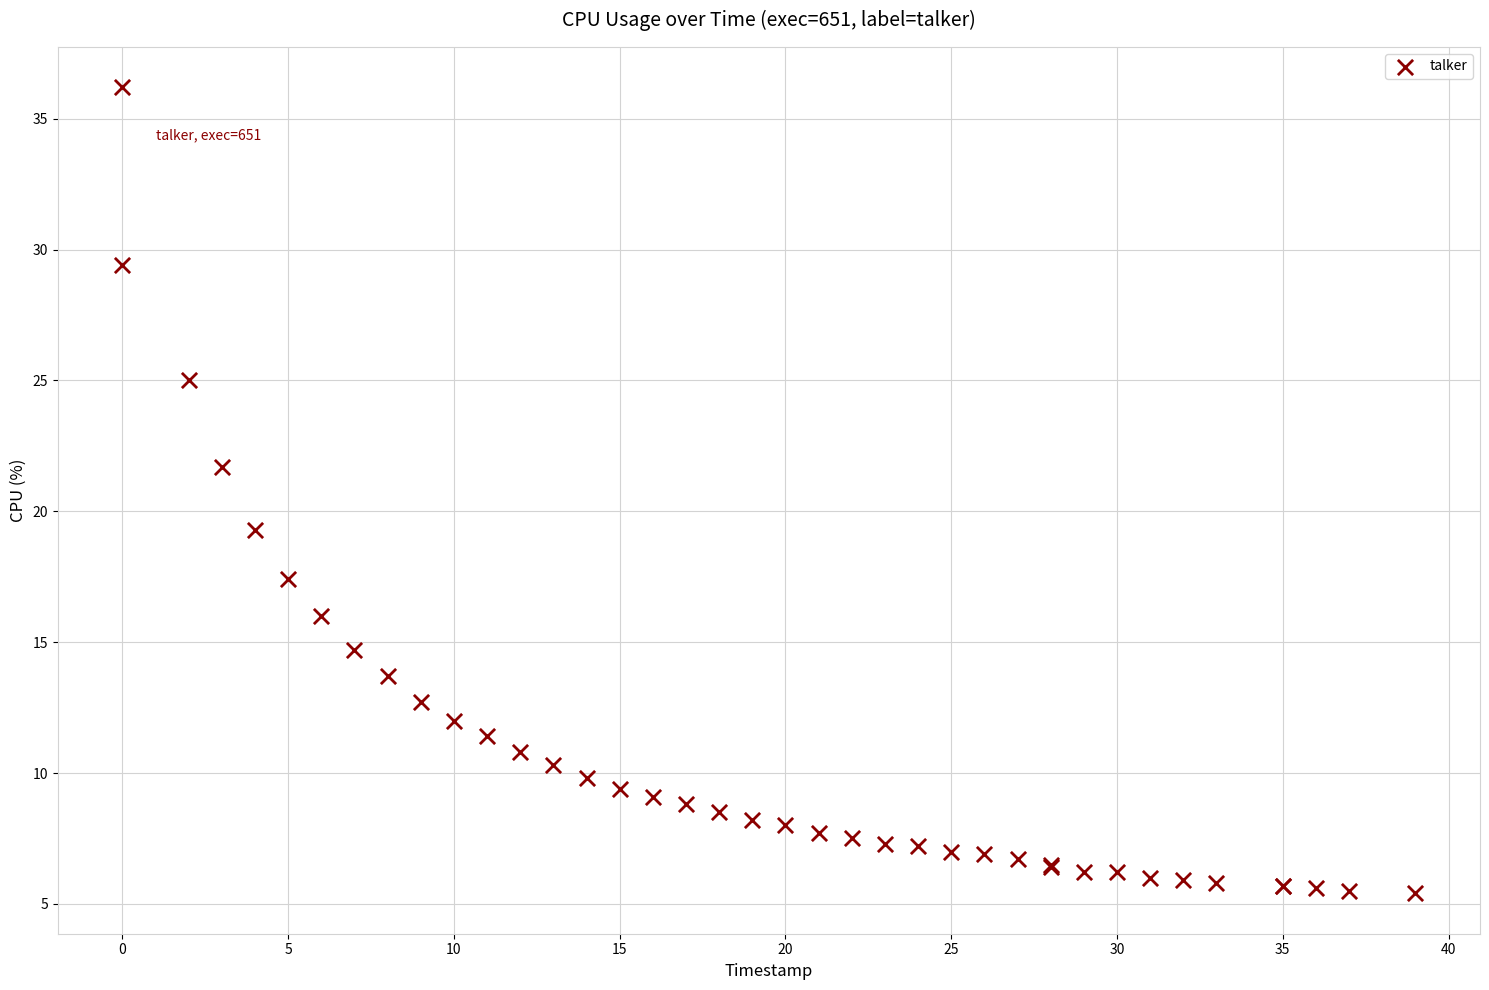

What Y value in the scatter plot is closest to 20?

19.3